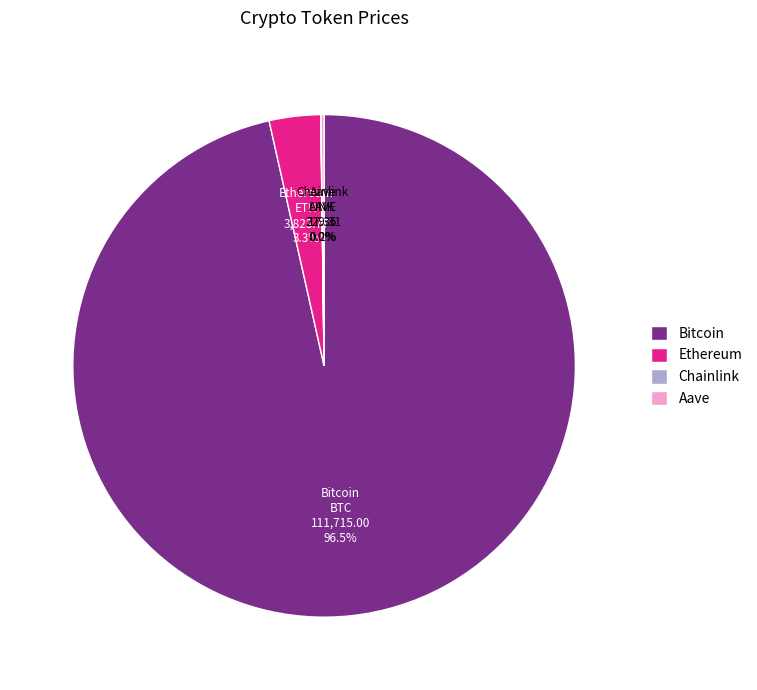

How much of the chart is everything except Ethereum?

96.7%